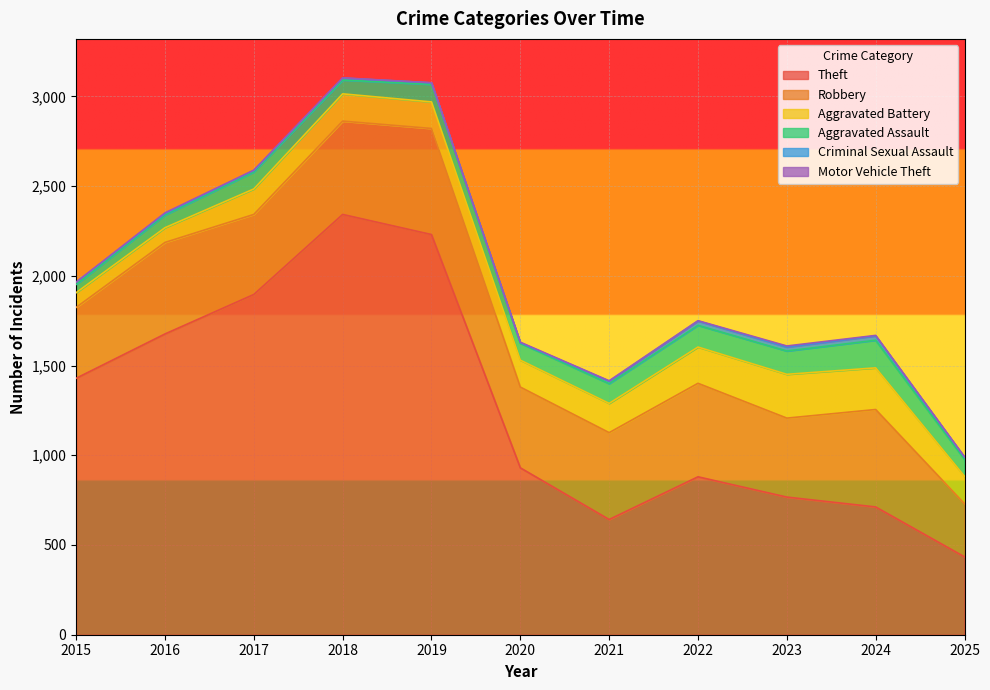

How many values in the Criminal Sexual Assault series exceed 12?

4